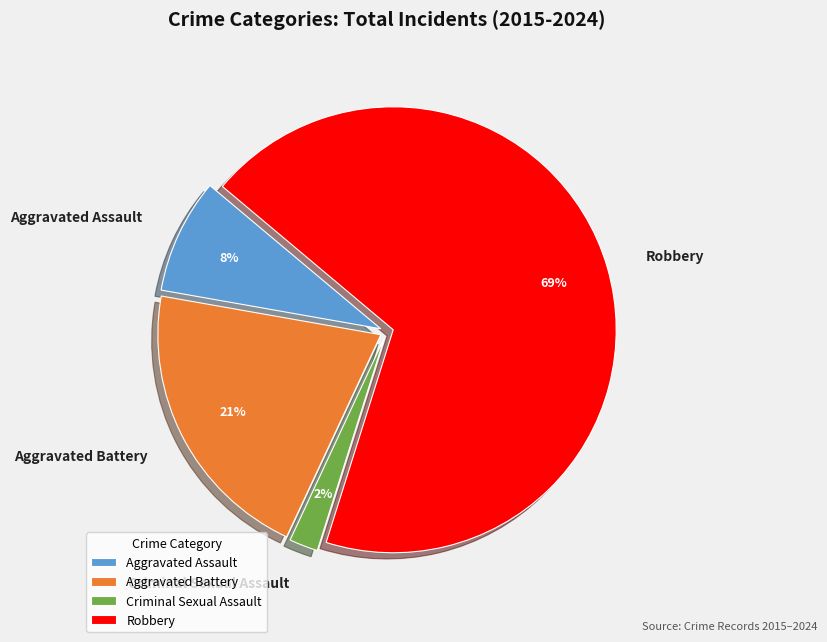

To the nearest percent, what portion does Criminal Sexual Assault represent?

2%